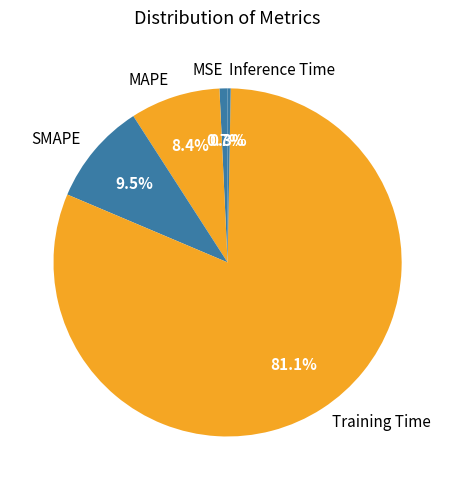

Between SMAPE and Training Time, which is larger?

Training Time